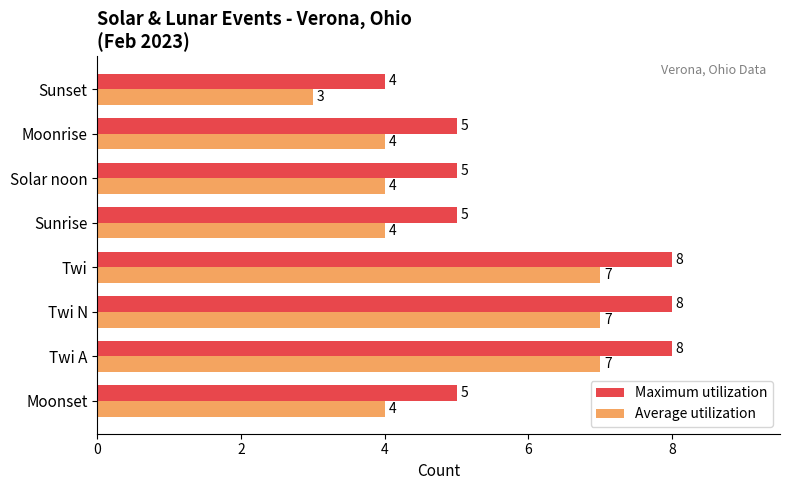

Which category has the lowest value across all series?

Sunset